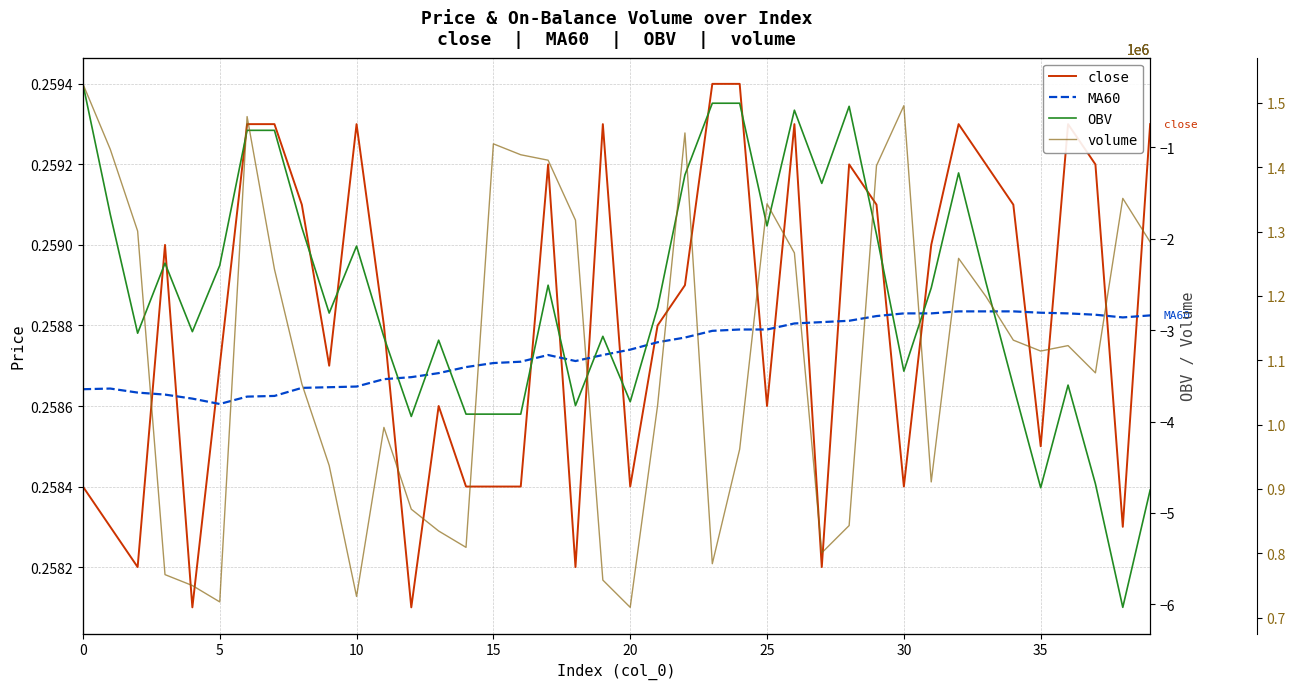

Reading right to left, transcribe all the data shown in this chart.

close: 0.3	0.3	0.3	0.3	0.3	0.3	0.3	0.3	0.3	0.3	0.3	0.3	0.3	0.3	0.3	0.3	0.3	0.3	0.3	0.3	0.3	0.3	0.3	0.3	0.3	0.3	0.3	0.3	0.3	0.3	0.3	0.3	0.3	0.3	0.3	0.3	0.3	0.3	0.3	0.3
MA60: 0.3	0.3	0.3	0.3	0.3	0.3	0.3	0.3	0.3	0.3	0.3	0.3	0.3	0.3	0.3	0.3	0.3	0.3	0.3	0.3	0.3	0.3	0.3	0.3	0.3	0.3	0.3	0.3	0.3	0.3	0.3	0.3	0.3	0.3	0.3	0.3	0.3	0.3	0.3	0.3
OBV: -4748611.9	-6032506.0	-4680805.8	-3600330.0	-4723184.6	-3608805.8	-2477475.4	-1278338.9	-2536805.7	-3447766.3	-1951978.1	-549423.4	-1392577.8	-591802.2	-1858744.7	-515520.3	-515520.3	-1299344.4	-2752753.8	-3782375.0	-3066357.0	-3824753.8	-2506956.7	-3917987.2	-3917987.2	-3917987.2	-3108735.8	-3943414.5	-3074832.7	-2079114.6	-2812084.1	-1875696.3	-812172.0	-812172.0	-2291008.6	-3015502.4	-2265581.3	-3032453.9	-1731608.3	-303626.2
volume: 1283894.1	1351700.2	1080475.8	1122854.6	1114378.9	1131330.4	1199136.5	1258466.8	910960.6	1495788.2	1402554.8	843154.5	800775.6	1266942.6	1343224.4	961815.1	783824.1	1453409.3	1029621.2	716018.0	758396.8	1317797.1	1411030.5	1419506.3	1436457.8	809251.4	834678.7	868581.7	995718.2	732969.5	936387.8	1063524.3	1241515.3	1478836.6	724493.8	749921.1	766872.6	1300845.6	1427982.1	1529691.2